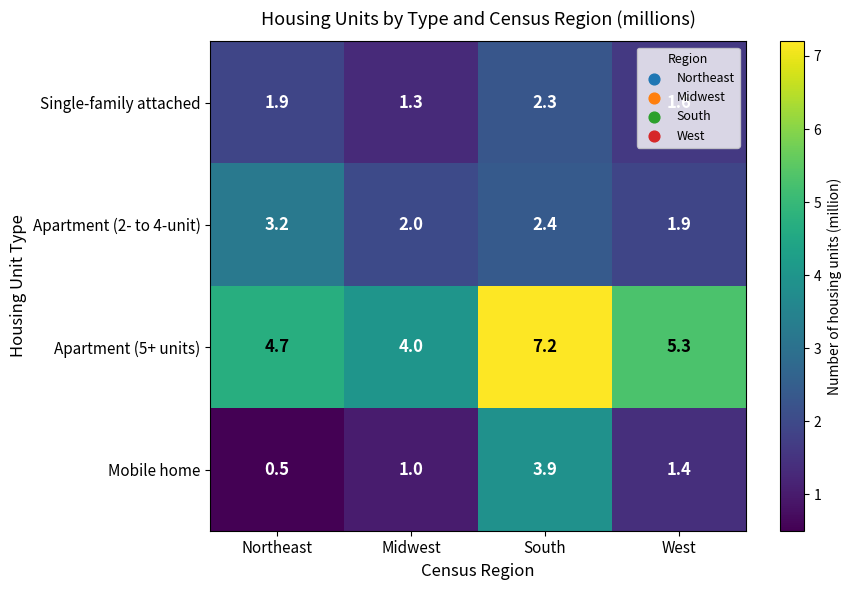

What is the difference between the maximum and minimum values in the Apartment (2- to 4-unit) series?

1.3